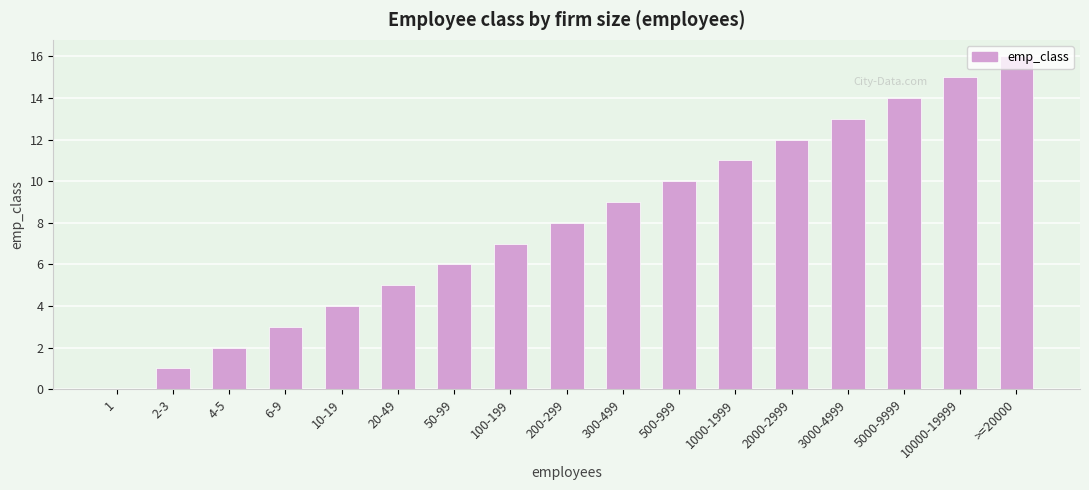

What is the difference between the values at 10000-19999 and 1000-1999?

4